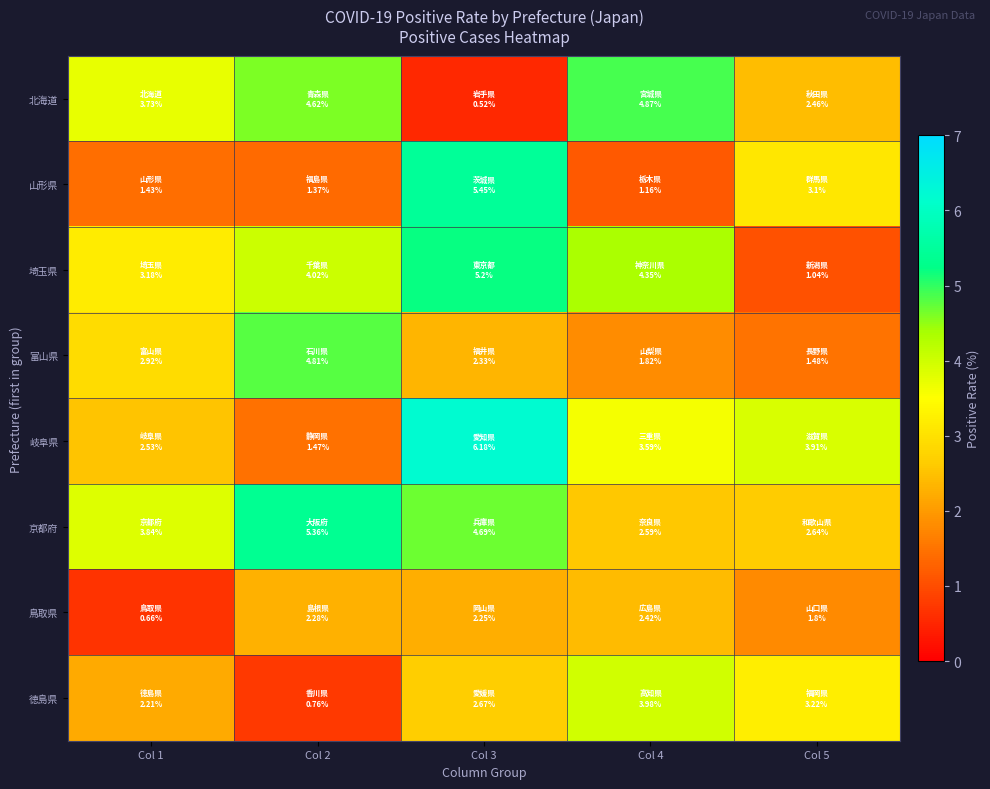

Between Col 3 and Col 5, which series saw the biggest shift?

埼玉県